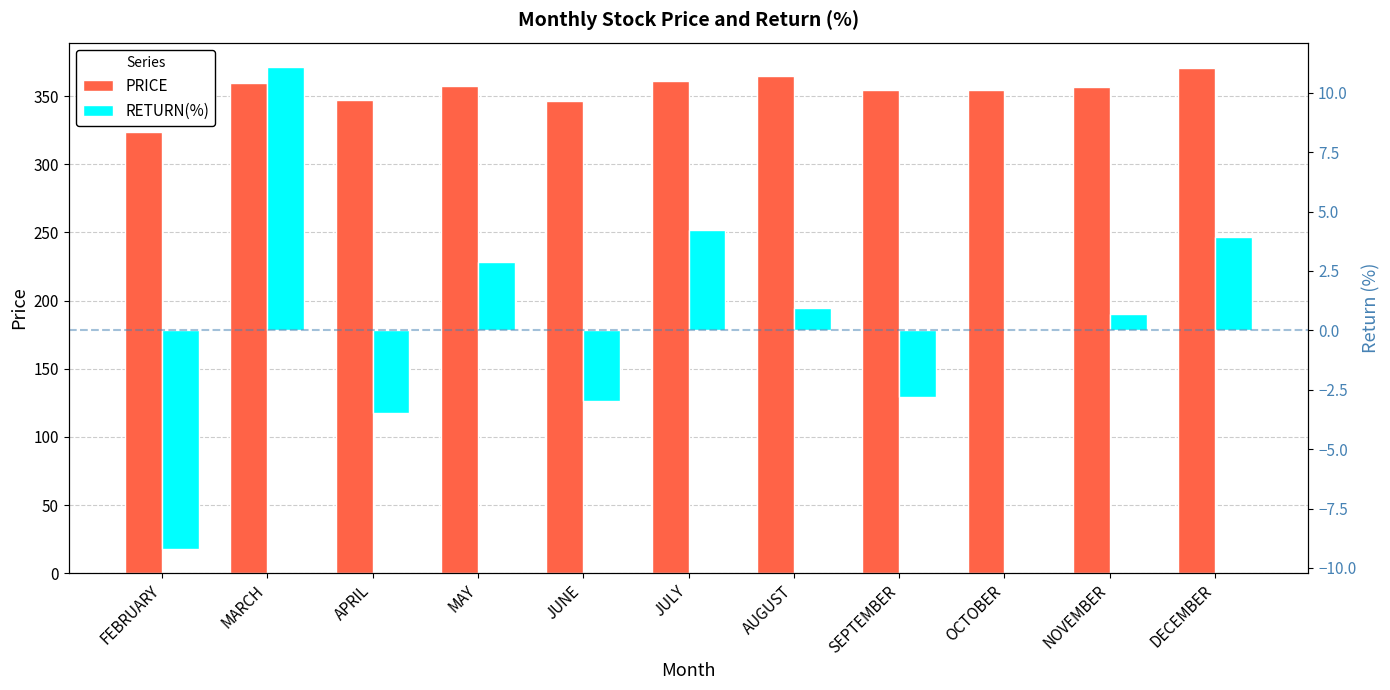

The PRICE series shows 169.5 at MAY. True or false?

False